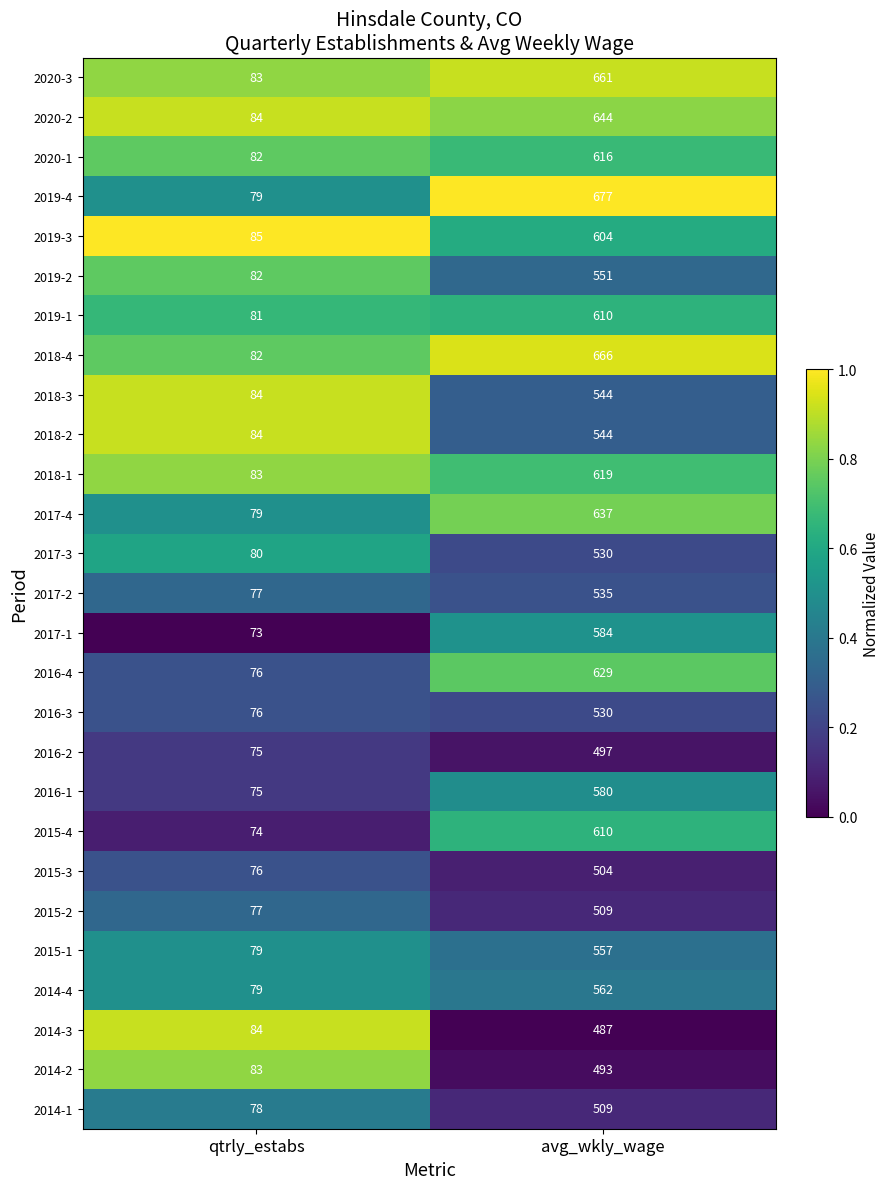

What is the greatest value displayed?

677